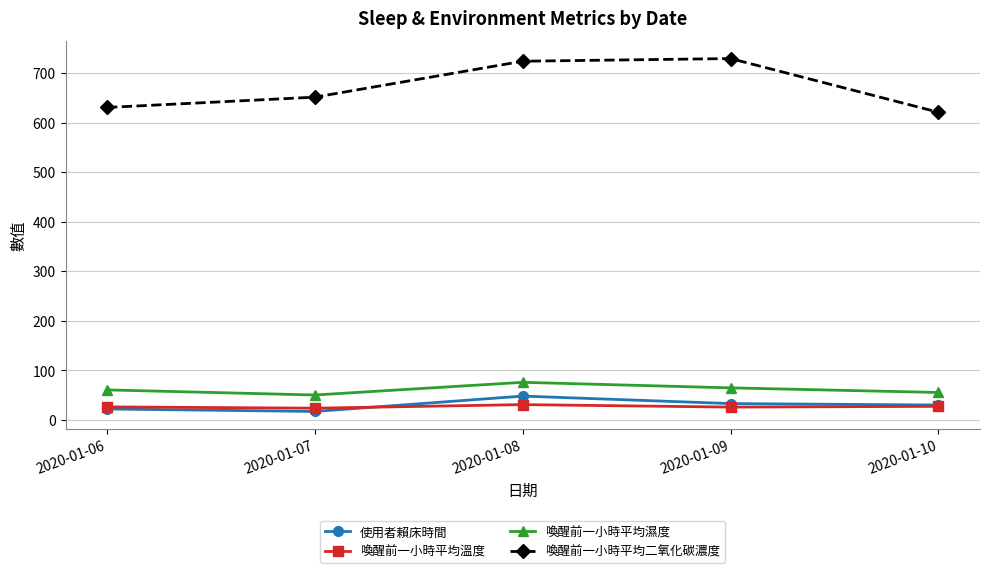

The 使用者賴床時間 series shows 48.0 at 2020-01-08. True or false?

True